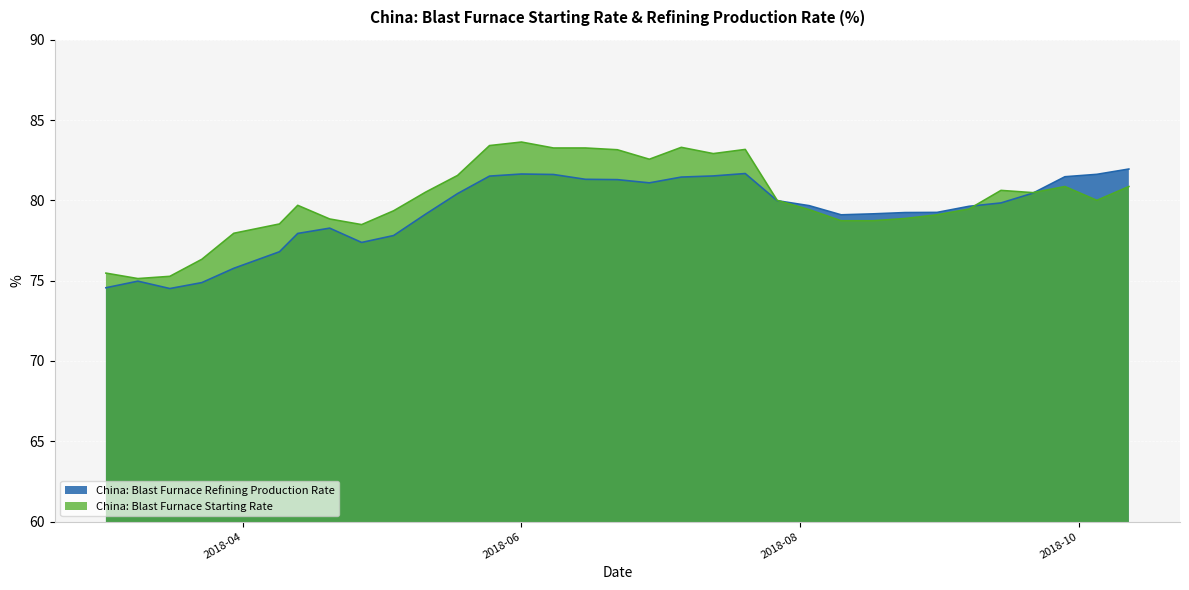

Where is the first local minimum for China: Blast Furnace Starting Rate?

2018-03-09